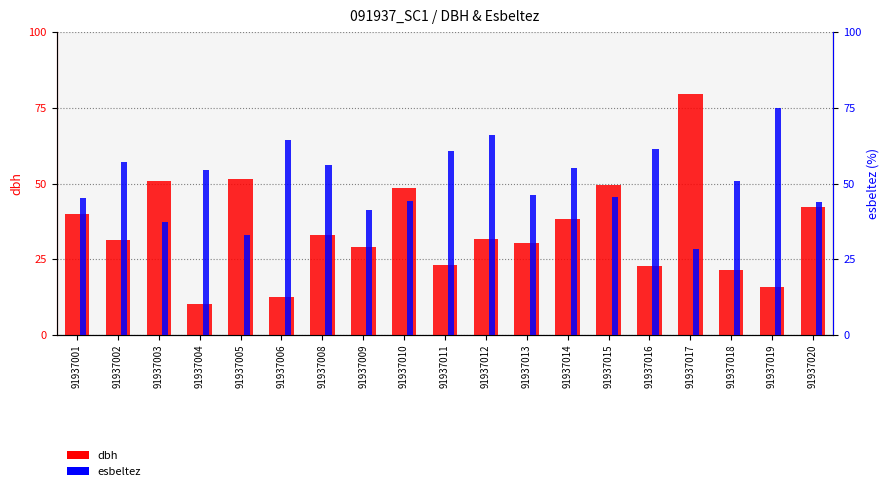

Which label corresponds to the smallest value in the chart?

91937004